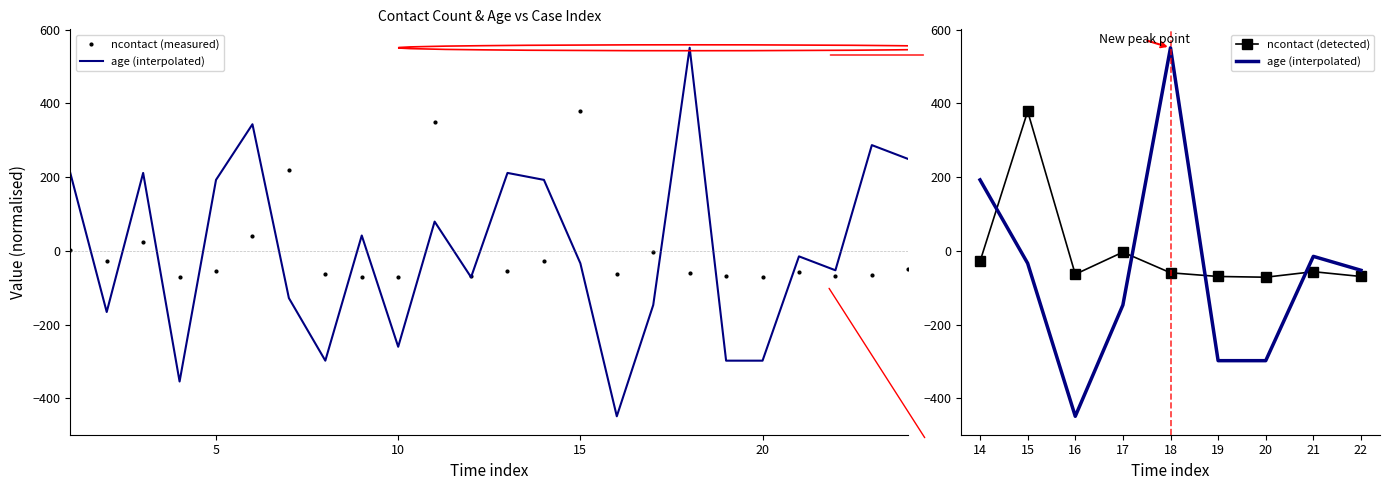

Which series has the largest total across all categories?

age